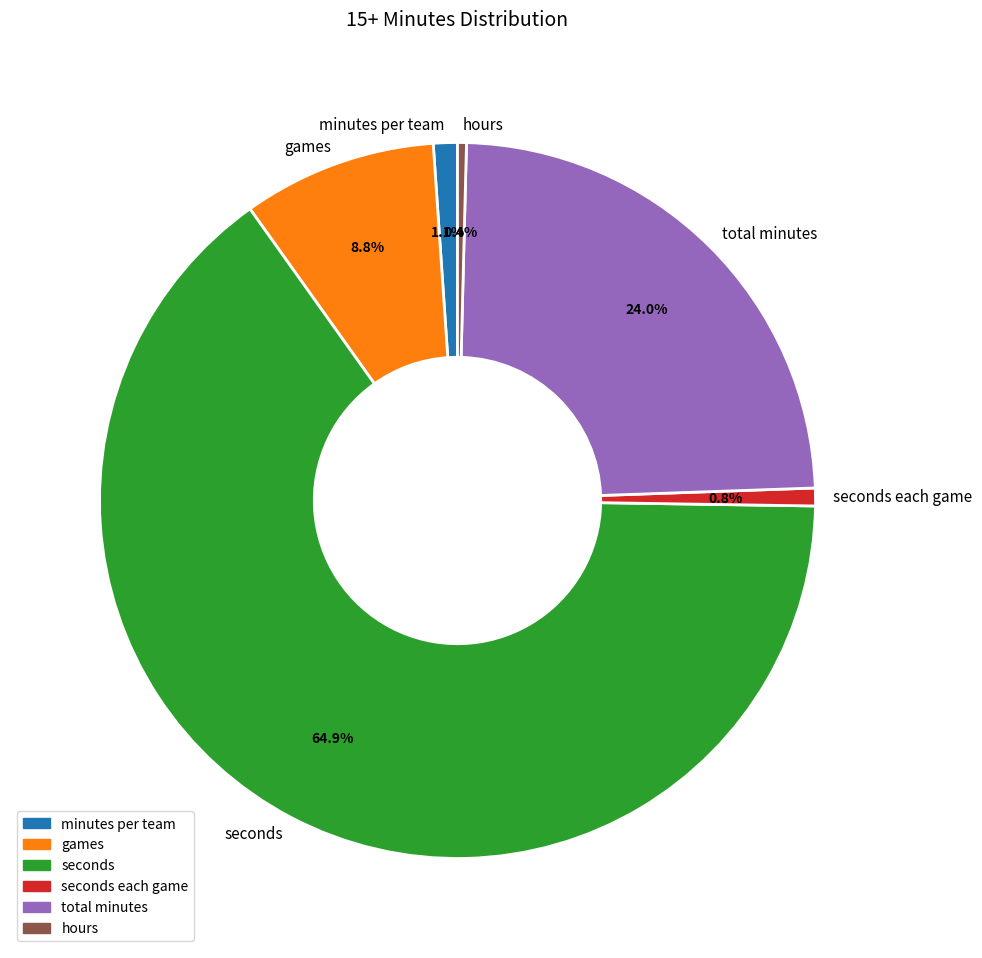

What is the ratio of the value at seconds to the value at seconds each game?

81.0